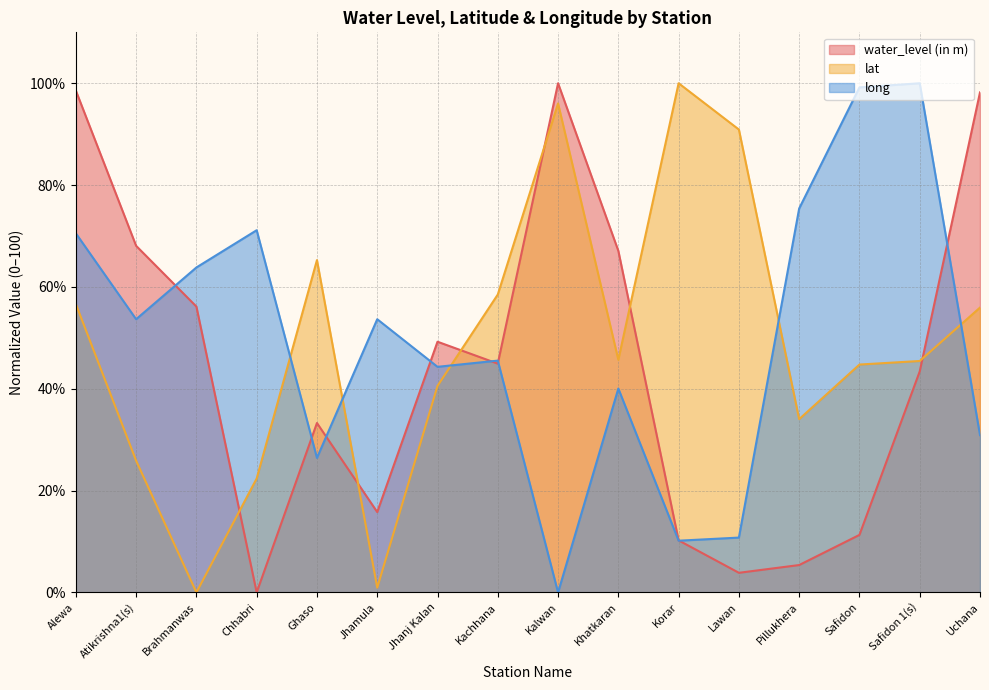

How many data points in long are above 53?

8